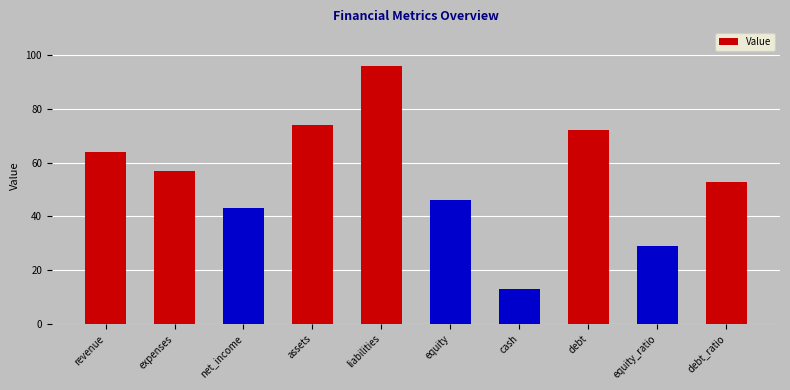

What is the approximate value at assets?

74